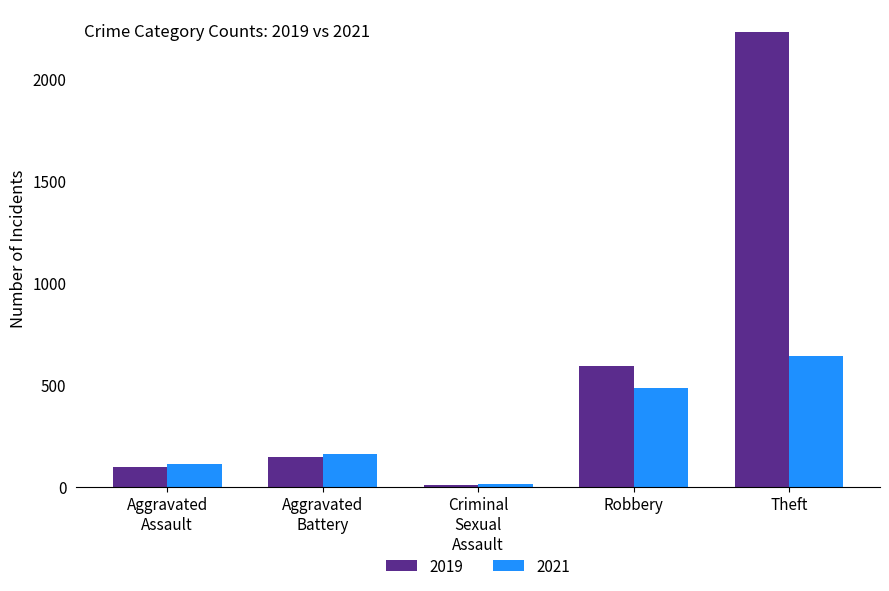

How many series are shown in this chart?

2